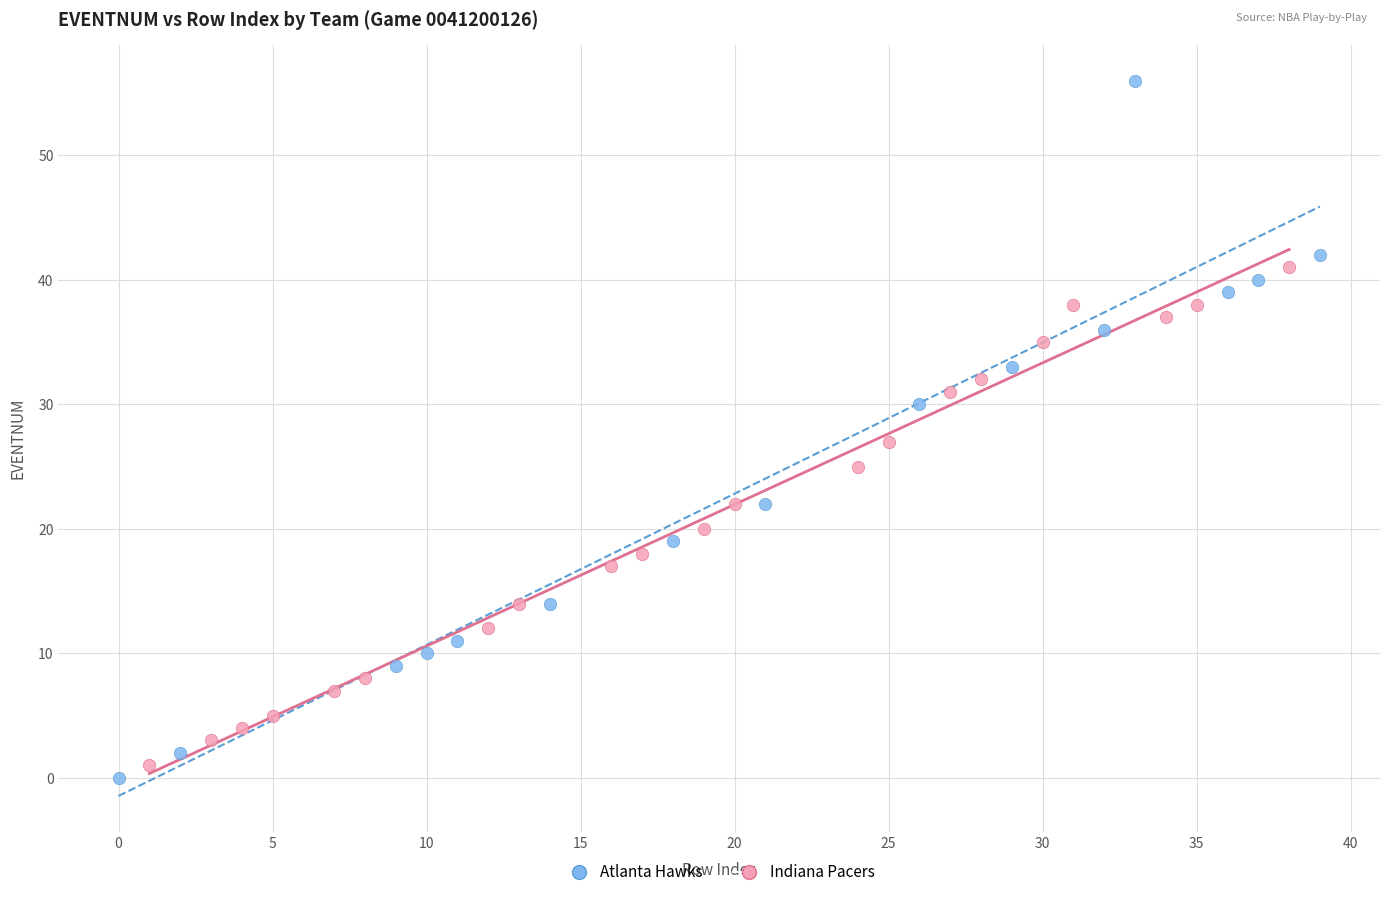

Which series has the widest spread of Y values?

Atlanta Hawks